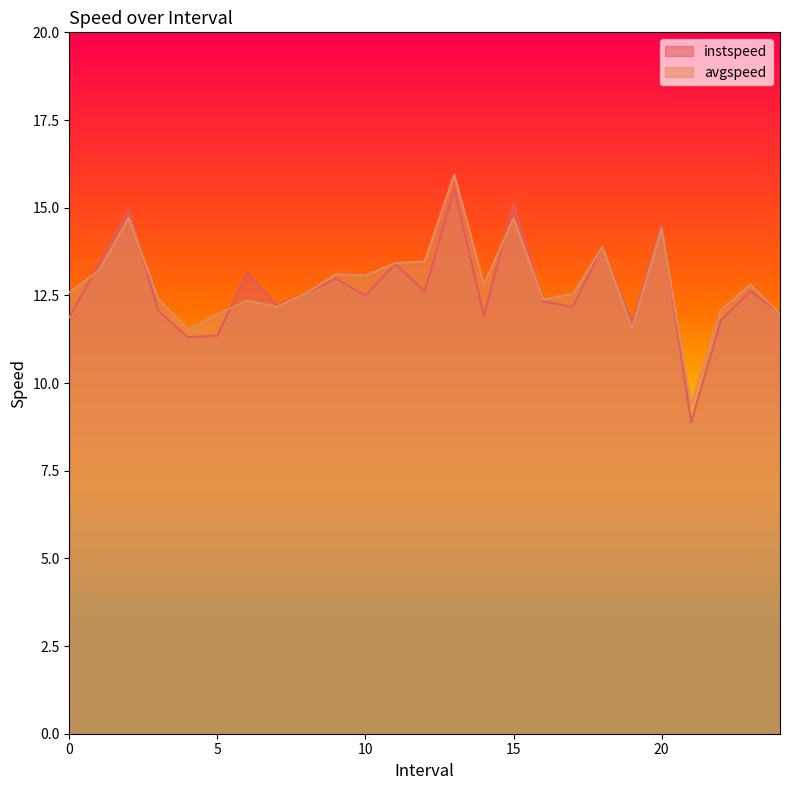

How many series are shown in this chart?

2